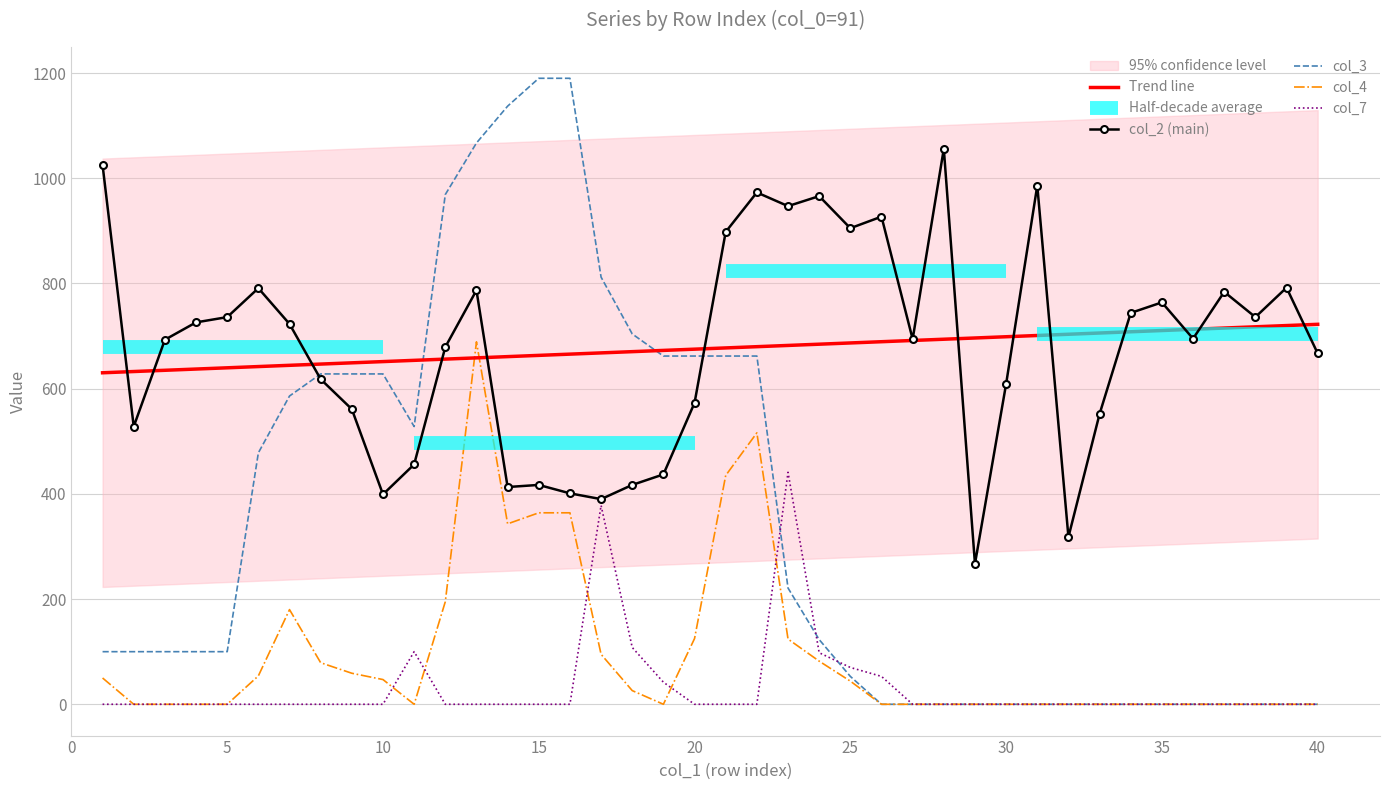

True or false: col_2 (main) and col_4 intersect in this chart.

False